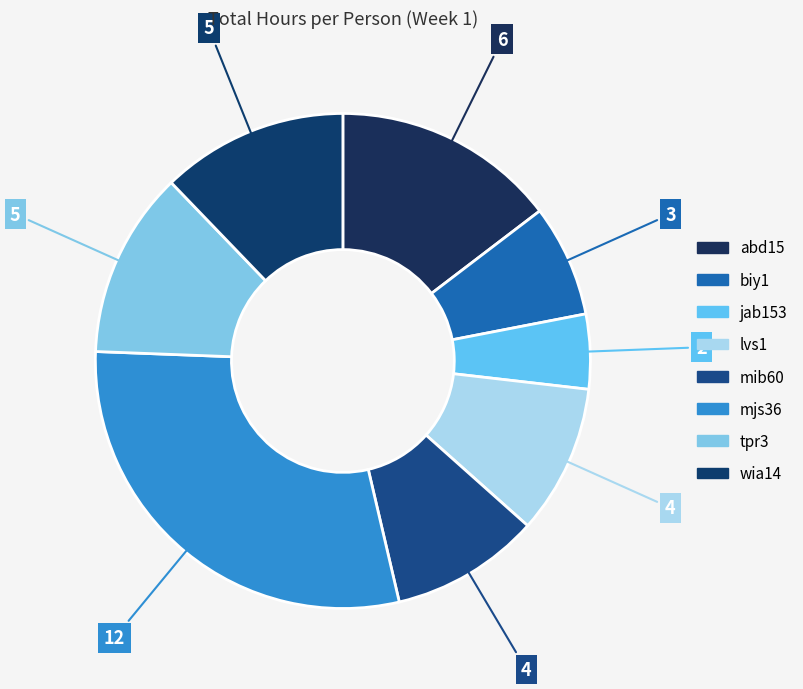

Is it true that jab153 is 1% of the pie?

False